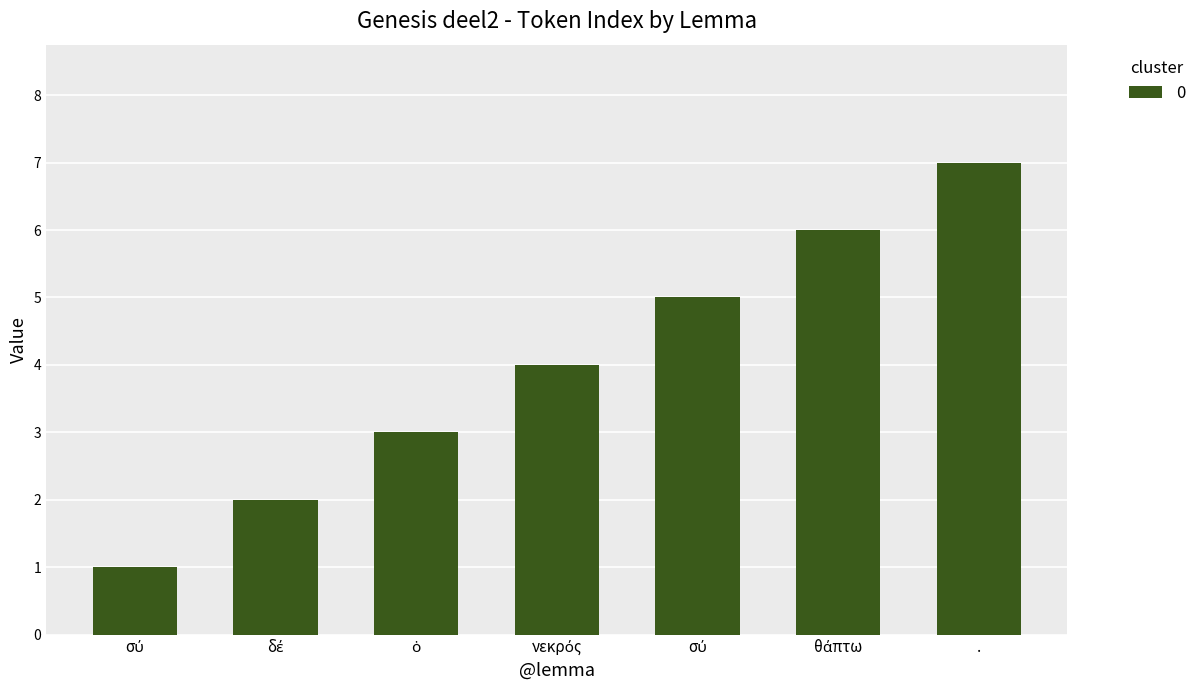

Reading left to right, transcribe all the data shown in this chart.

1	2	3	4	5	6	7